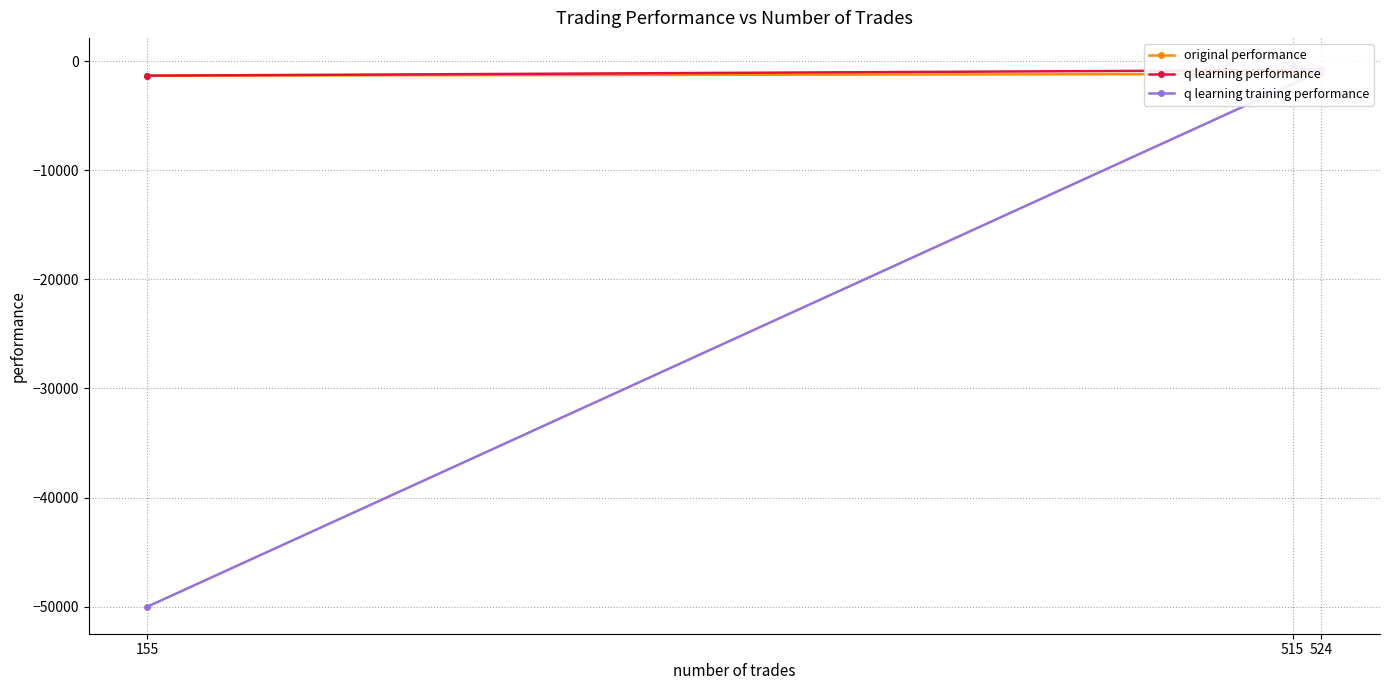

How many lines are shown in the chart?

3